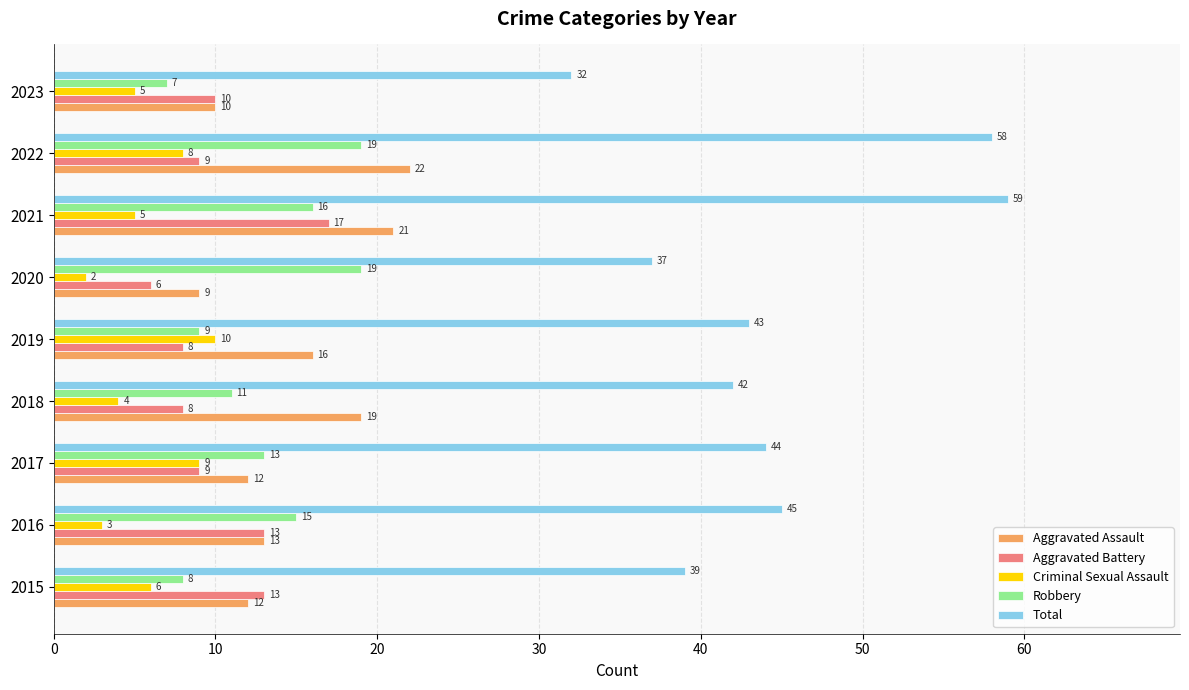

True or false: Total has a value of 29 at 2022.

False